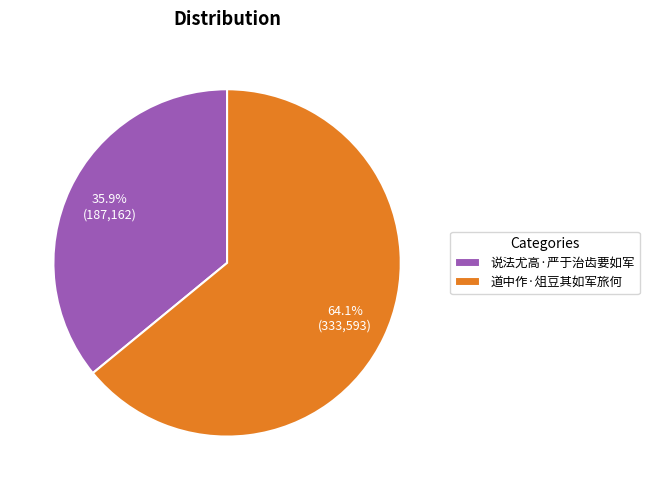

Rank the categories by value from highest to lowest.

道中作·俎豆其如军旅何, 说法尤高·严于治齿要如军